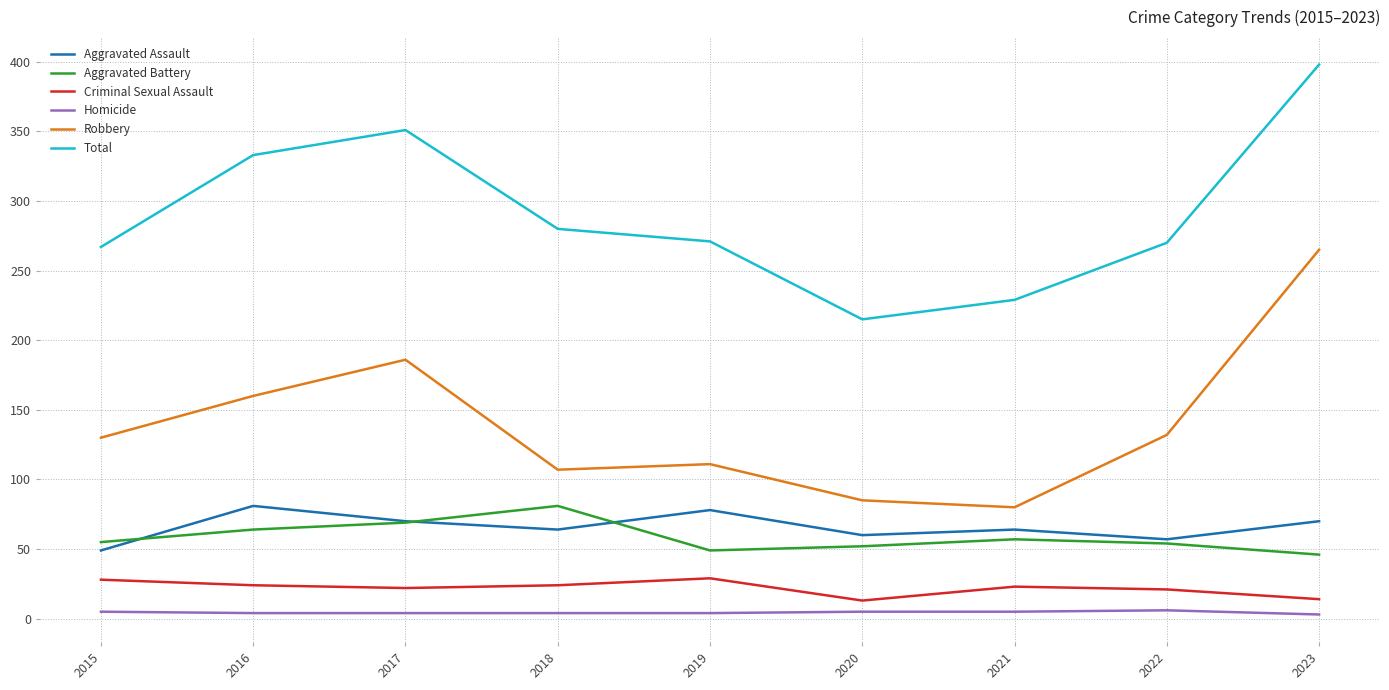

At which label does Aggravated Assault reach its minimum?

2015